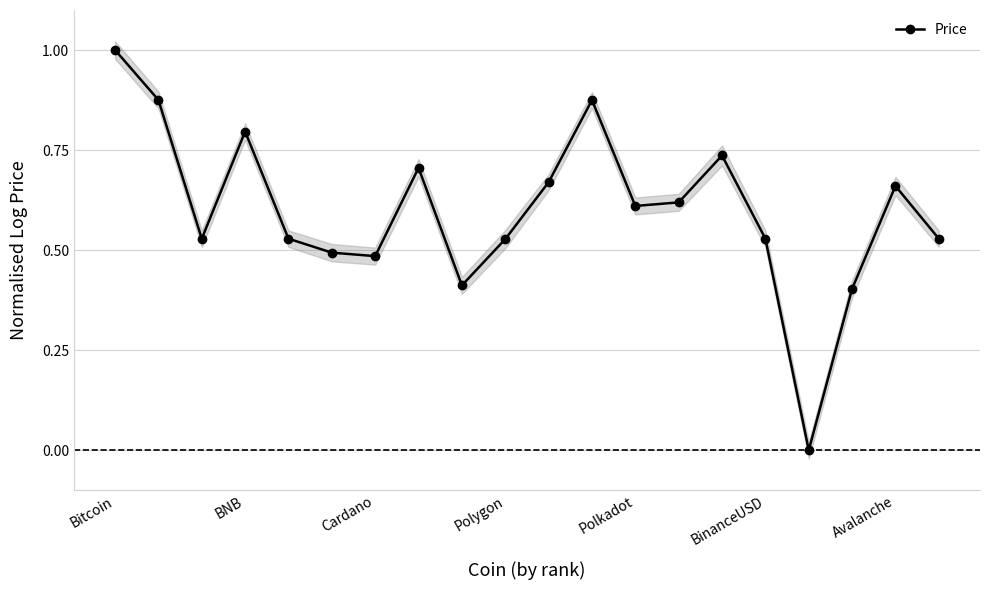

Does the chart have visible grid lines?

Yes